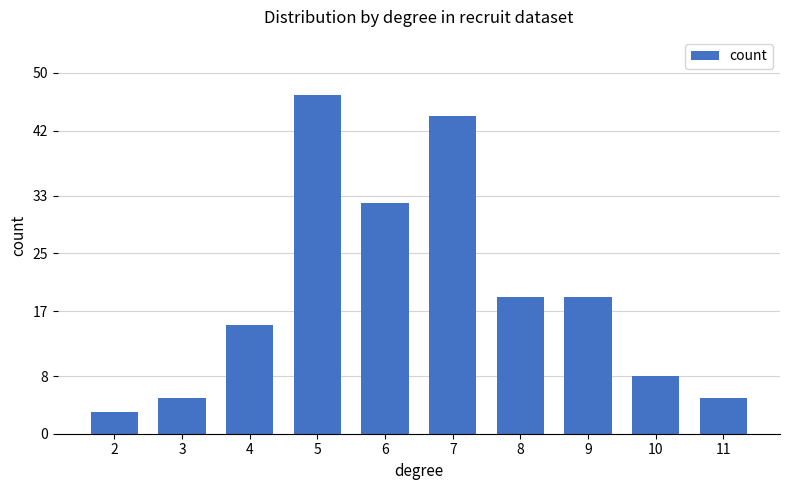

Reading left to right, extract all data points from this chart.

3	5	15	47	32	44	19	19	8	5